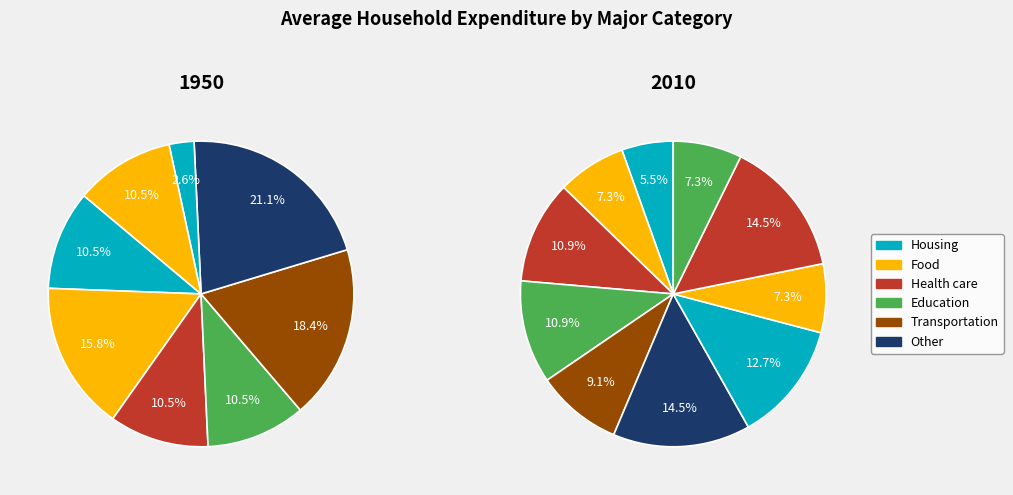

Is it true that 14 is 0% of the pie?

True